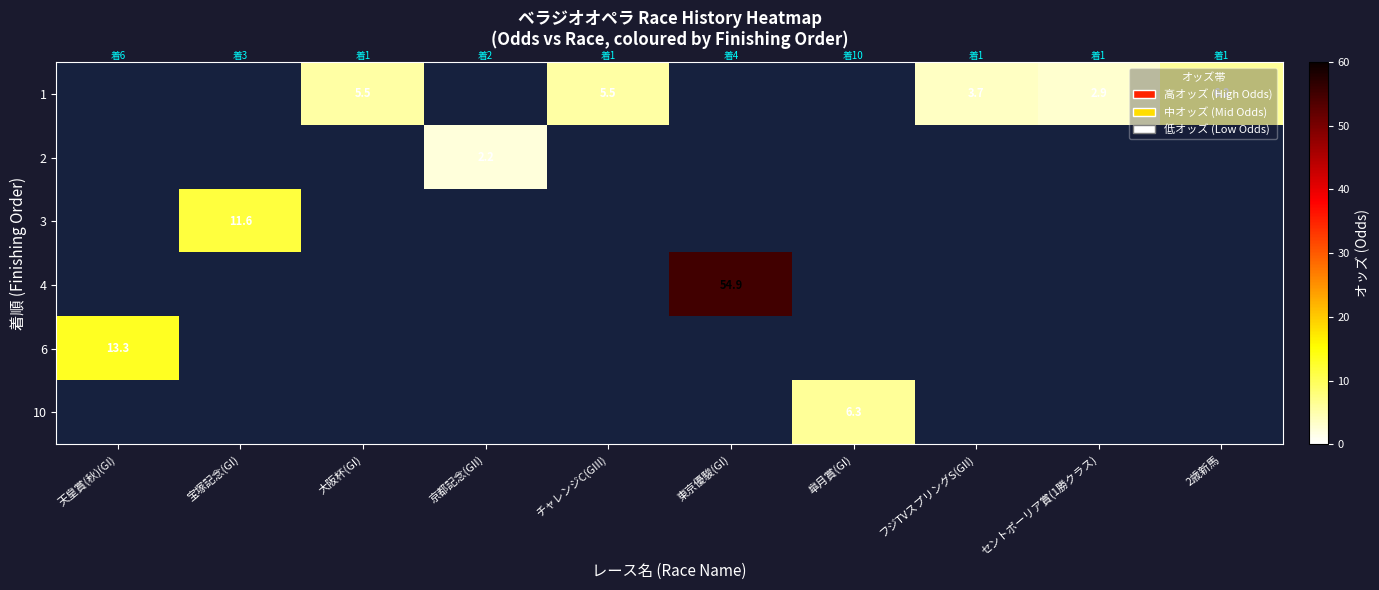

True or false: 6 has a value of 8.1 at 天皇賞(秋)(GI).

False